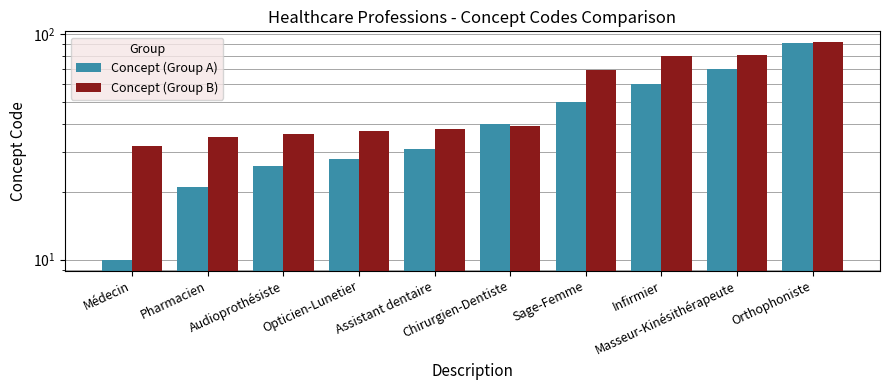

At Chirurgien-Dentiste, list the series in order from largest to smallest.

Concept (Group A), Concept (Group B)